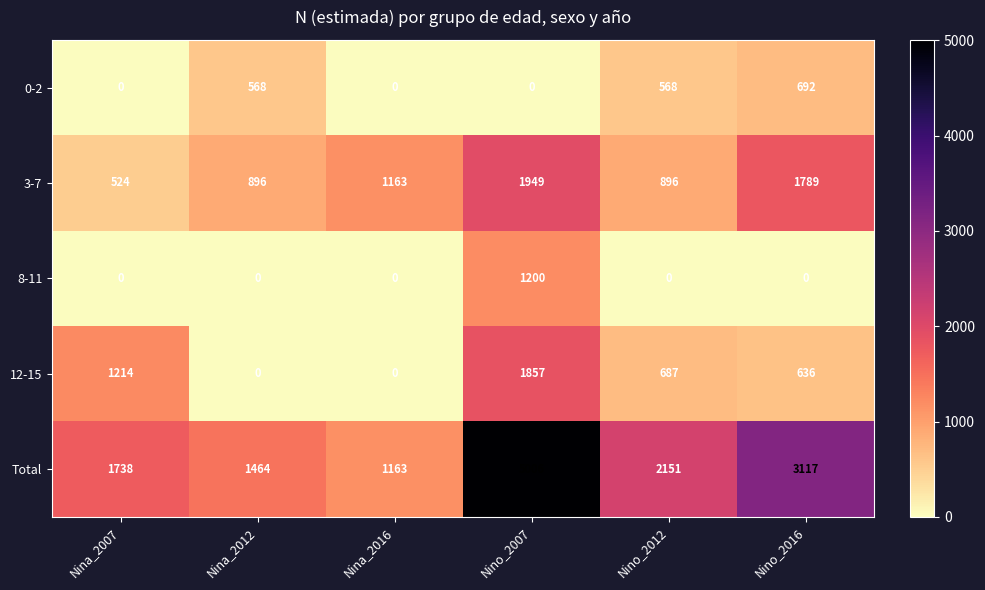

The 3-7 series shows 1597 at Nino_2012. True or false?

False